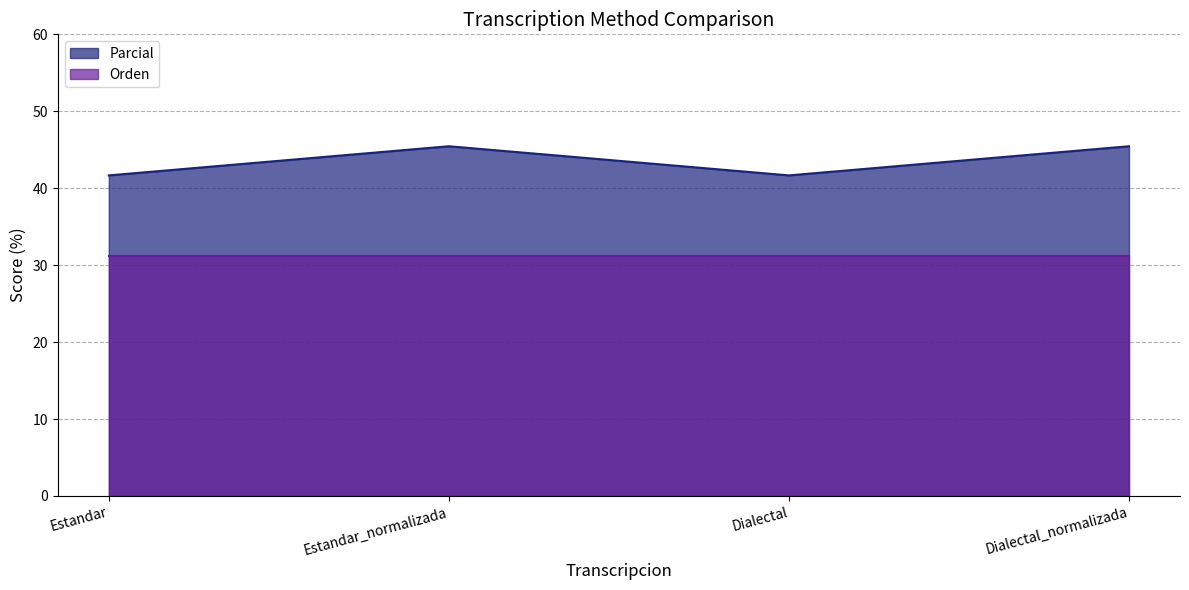

What value does the data have at Estandar?

41.7